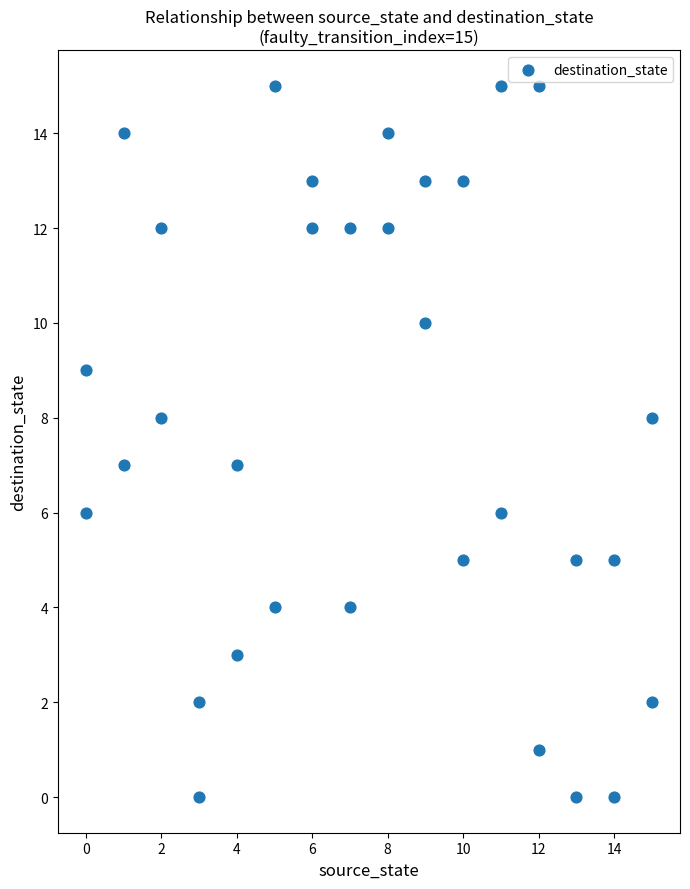

What is the range of Y values (max minus min)?

15